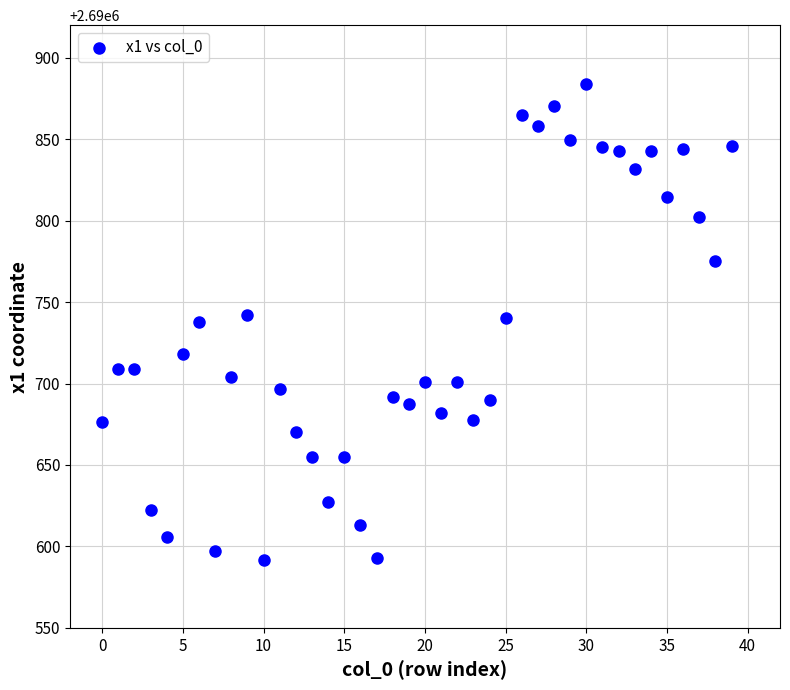

What is the range of Y values (max minus min)?

292.0